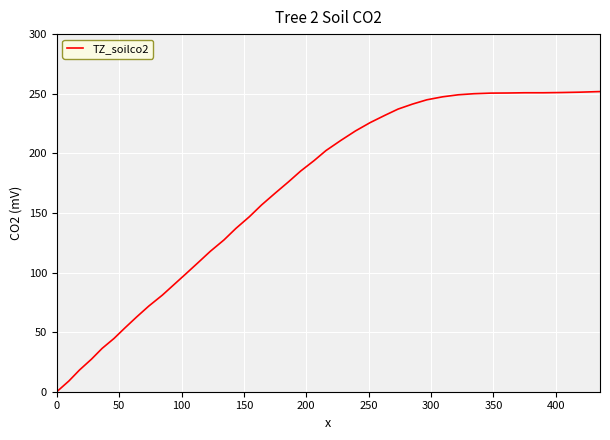

What is the difference between the second highest and minimum values?

251.3